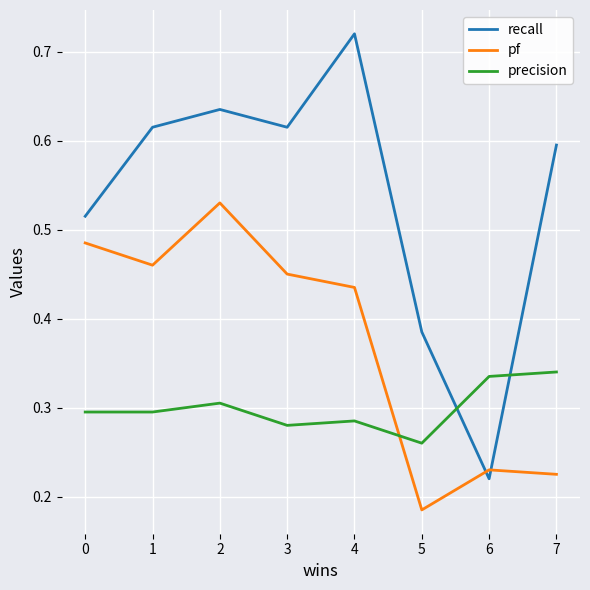

Is the value of pf at 2 greater than the value of recall at 6?

Yes